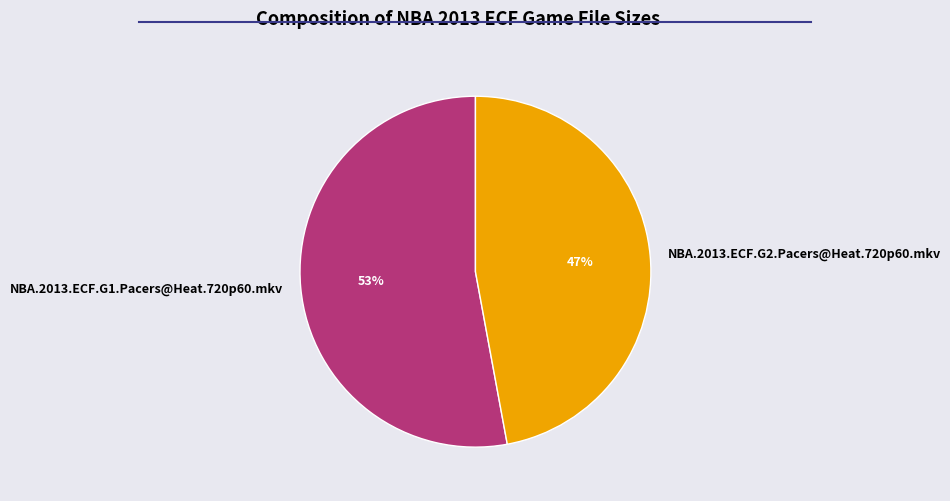

What is the ratio of the value at NBA.2013.ECF.G1.Pacers@Heat.720p60.mkv to the value at NBA.2013.ECF.G2.Pacers@Heat.720p60.mkv?

1.1